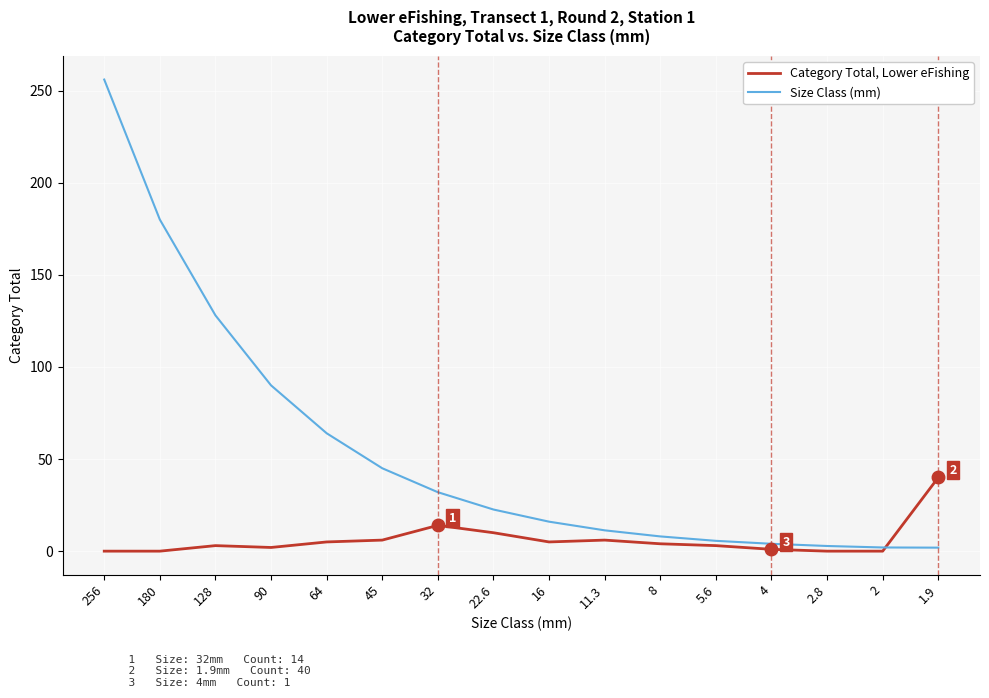

The Size Class (mm) series shows 128.0 at 128. True or false?

True